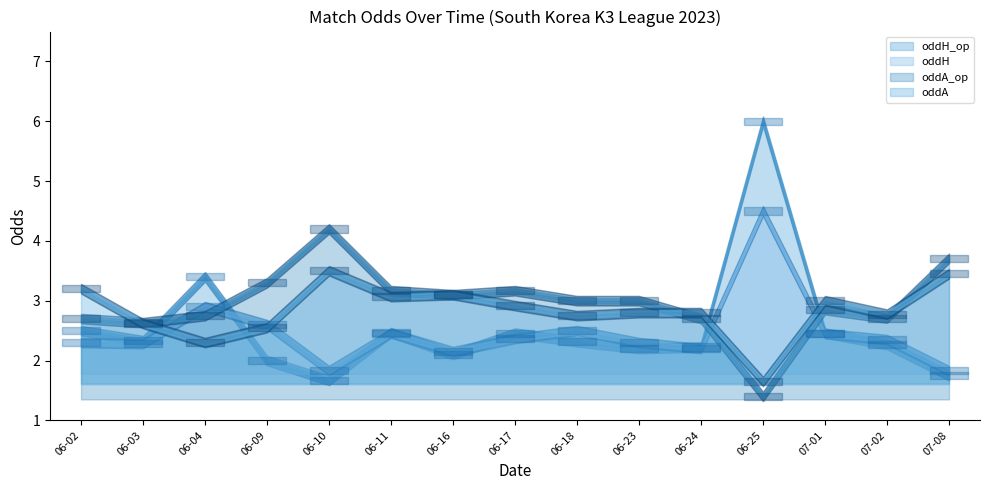

How many interior local valleys does the oddH_op series have?

4